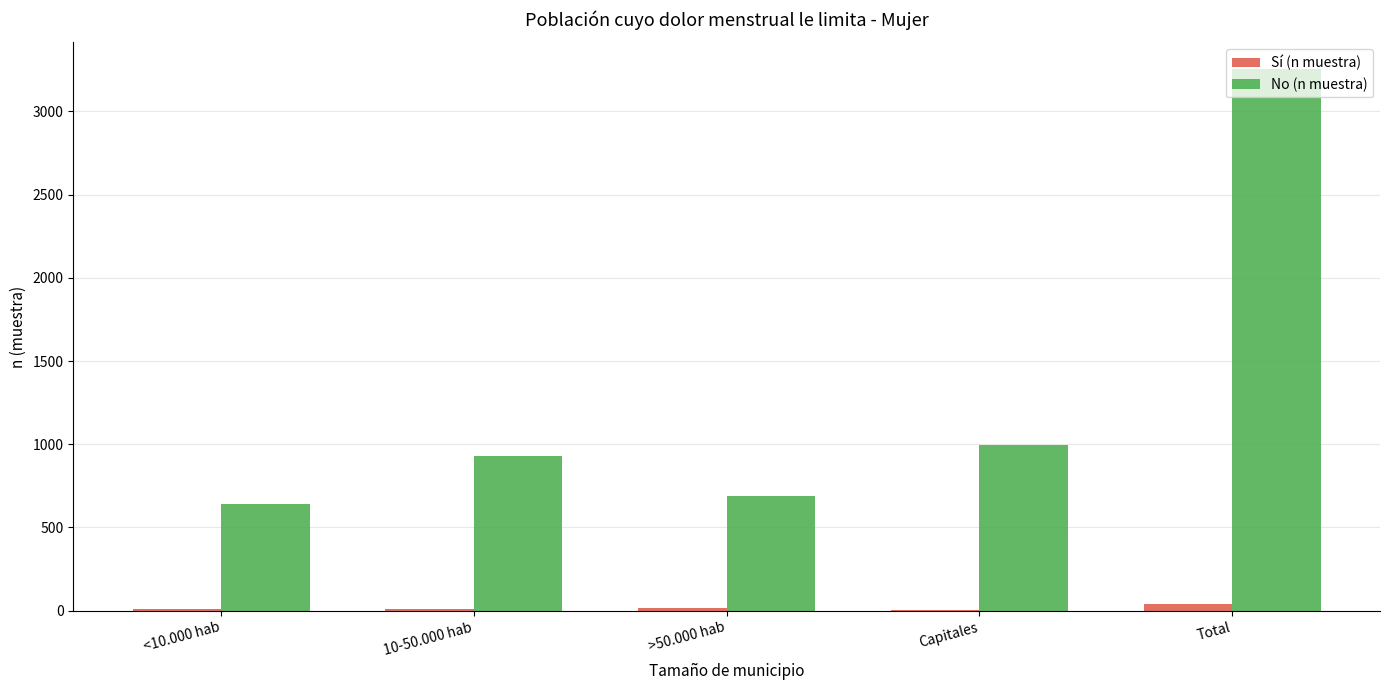

Which series changed the most between 10-50.000 hab and Total?

No (n muestra)